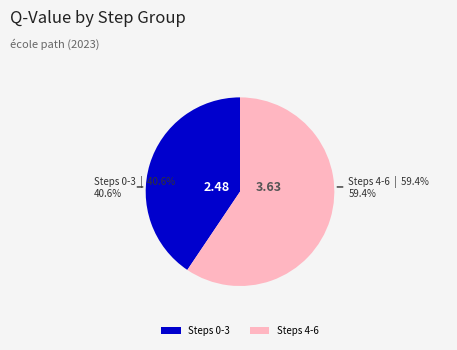

Is there a majority slice in this chart?

Yes